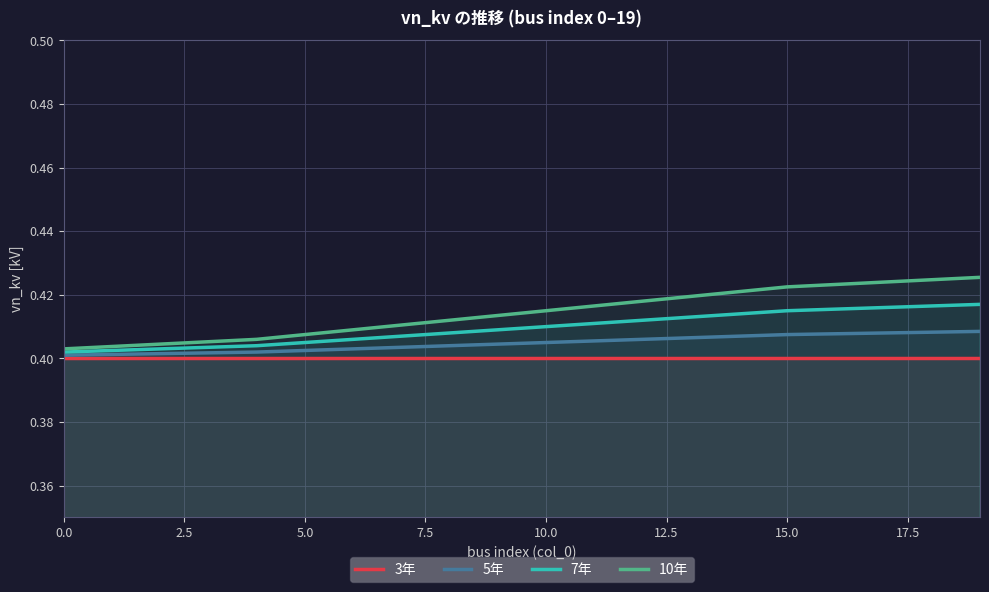

List the series in order of their peak value, highest first.

10年, 7年, 5年, 3年